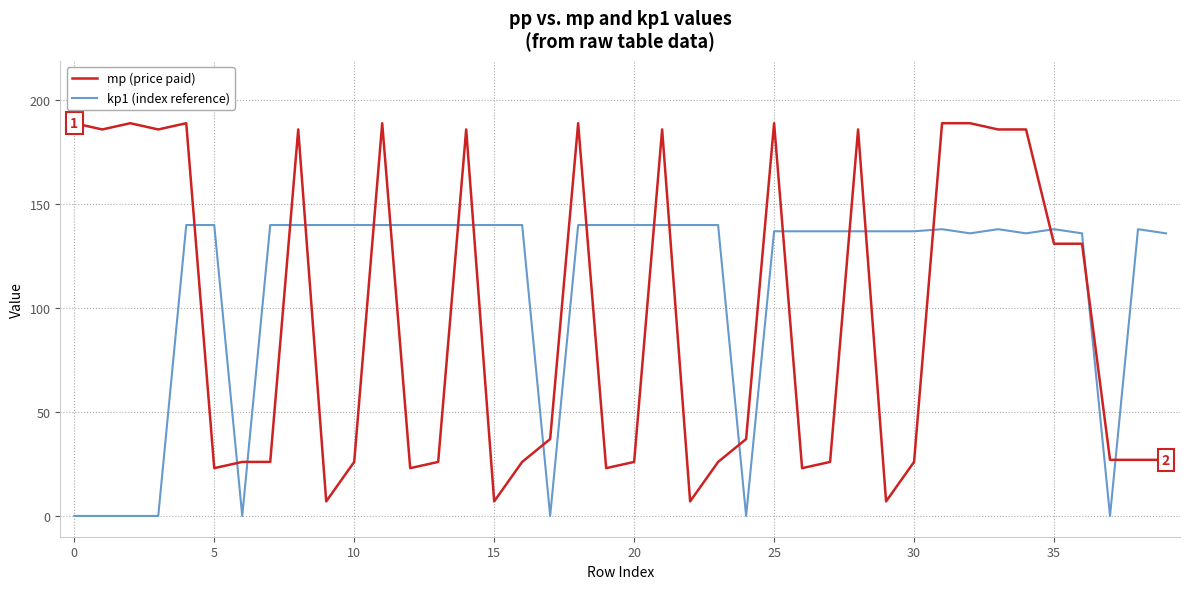

What are all the series names shown in the legend?

mp (price paid), kp1 (index reference)